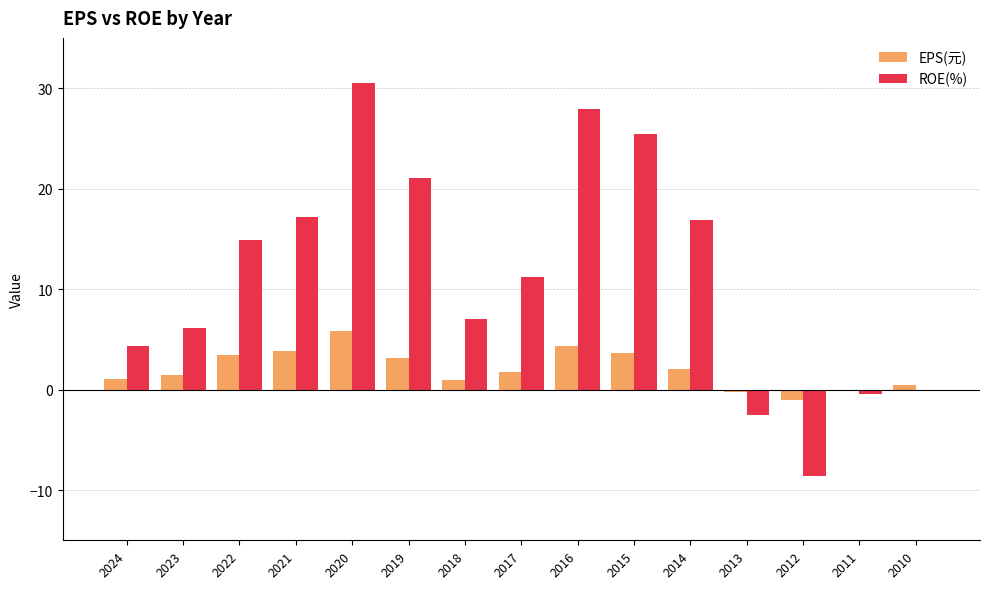

Which series changed the most between 2024 and 2015?

ROE(%)